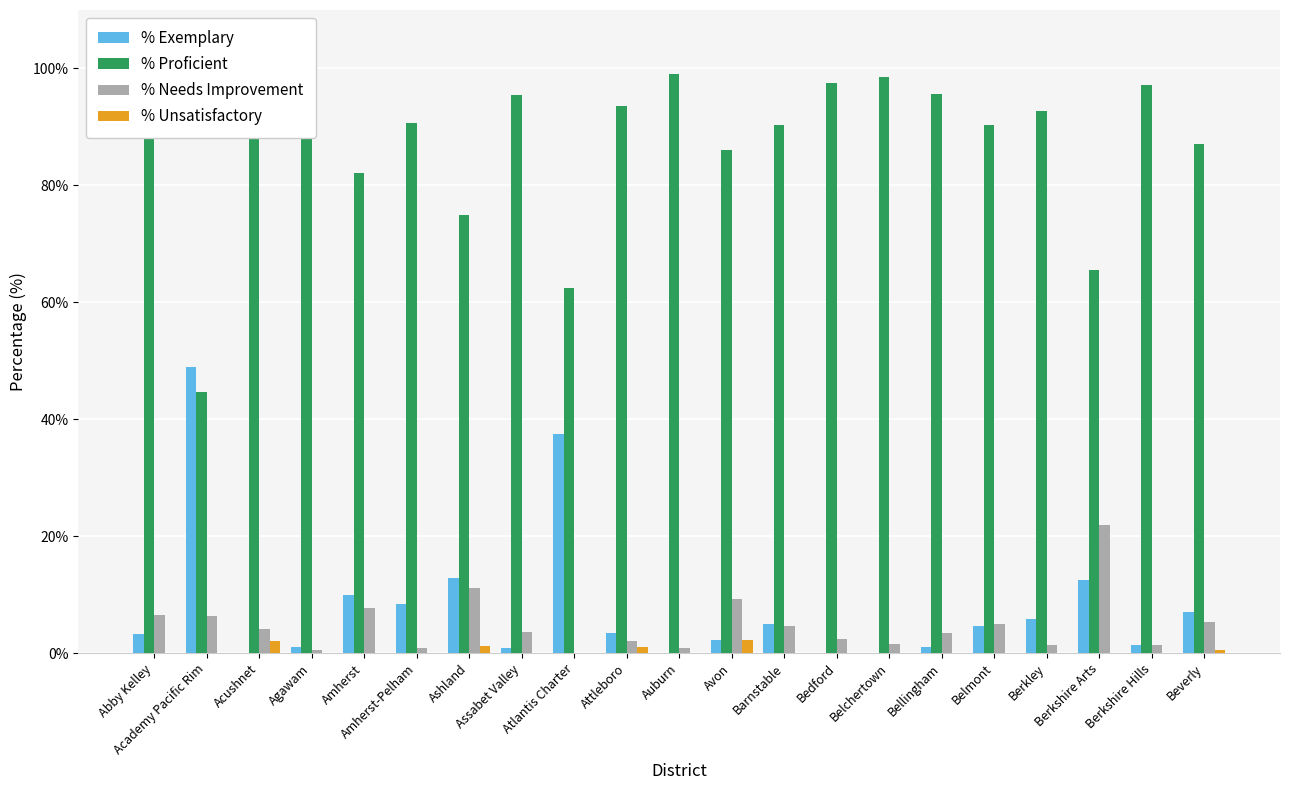

Which series changed the most between Acushnet and Avon?

% Proficient